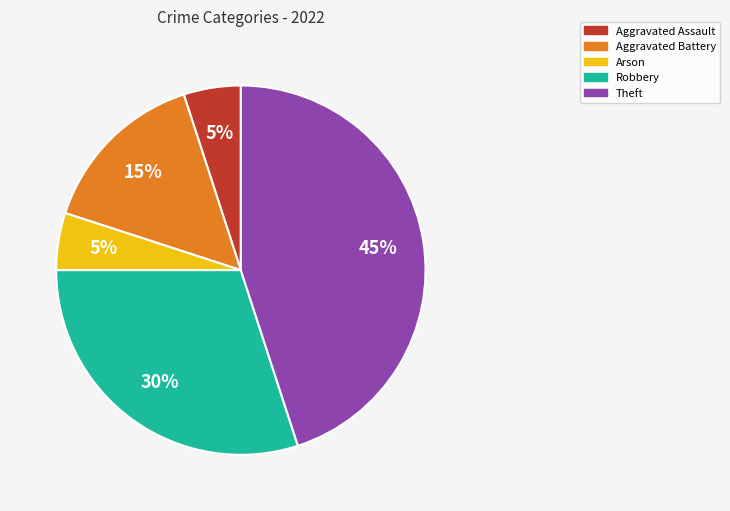

To the nearest percent, what is the difference between the largest and smallest slice percentages?

40%